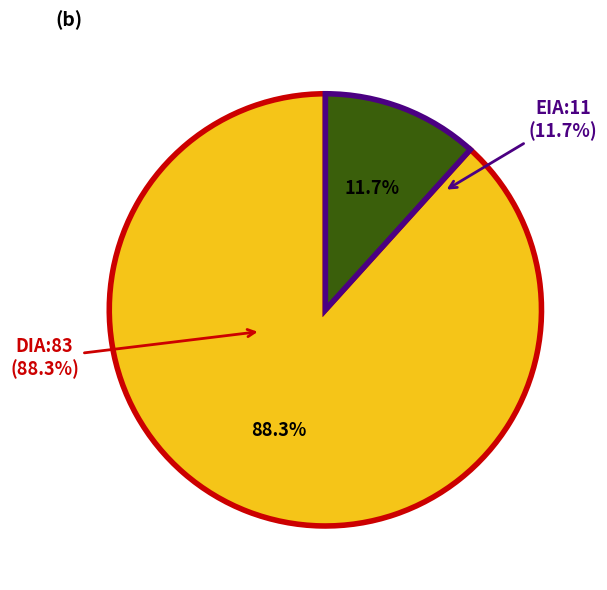

Between DIA and EIA, which is larger?

DIA